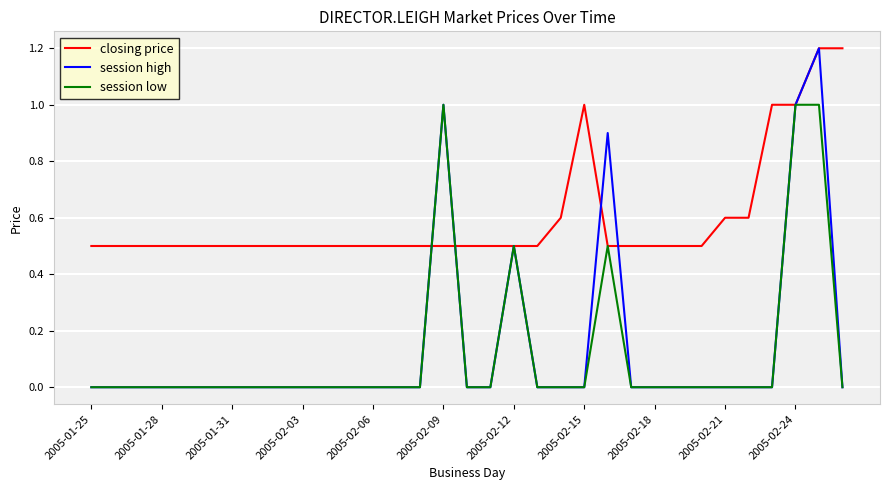

Which series has the largest total across all categories?

closing price